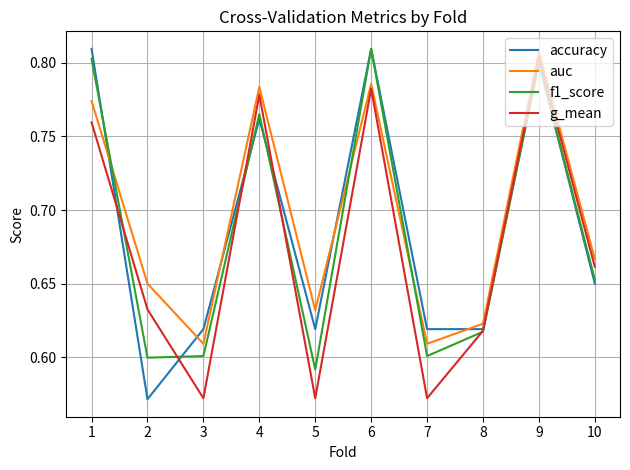

True or false: accuracy has a value of 0.6 at 8.

True